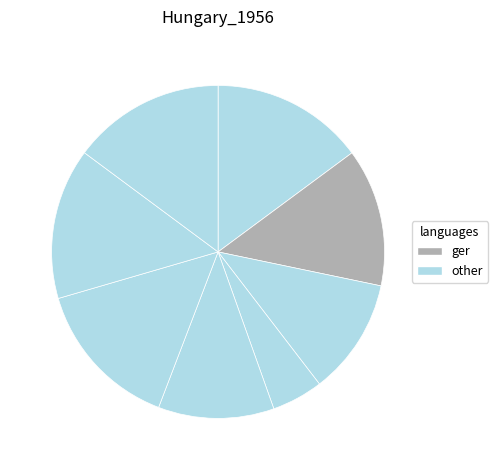

To the nearest percent, what is the average slice percentage?

12%